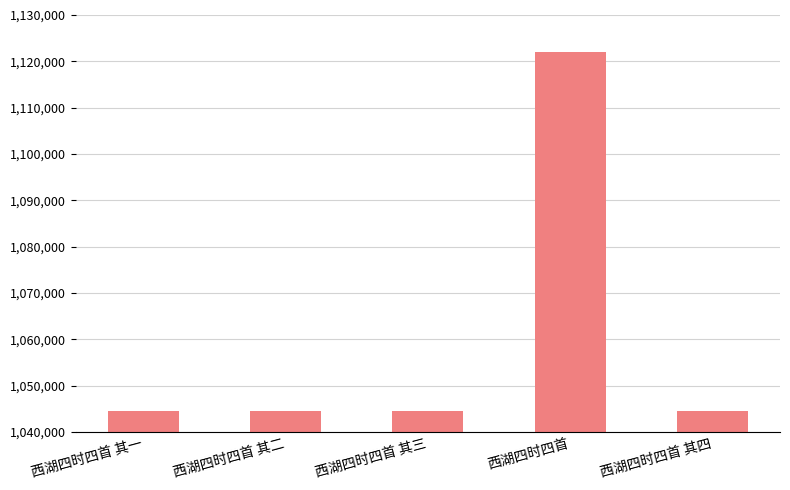

What is the label of the 2nd bar from the left?

西湖四时四首 其二